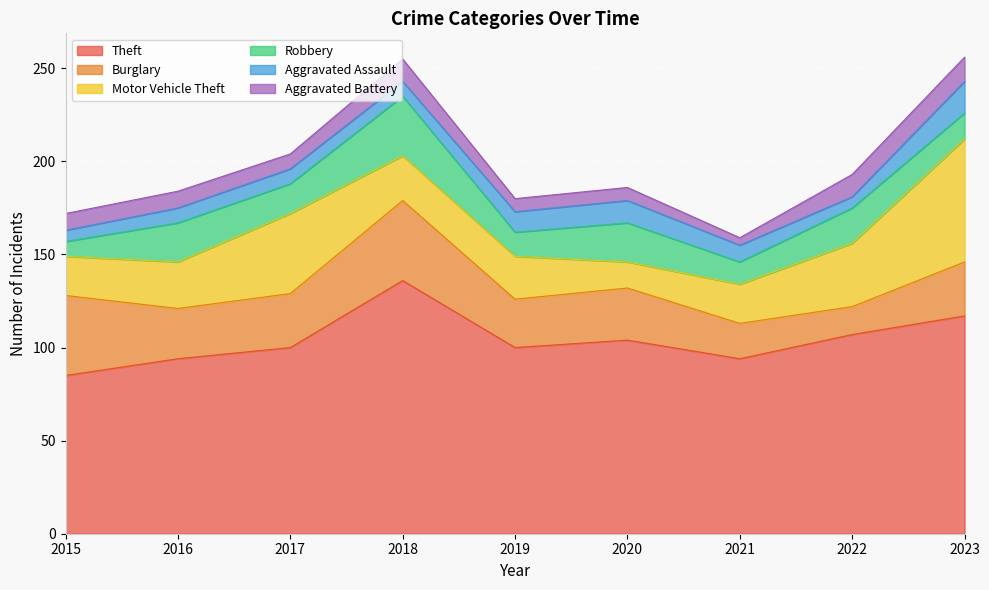

How many values in the Robbery series exceed 16?

4